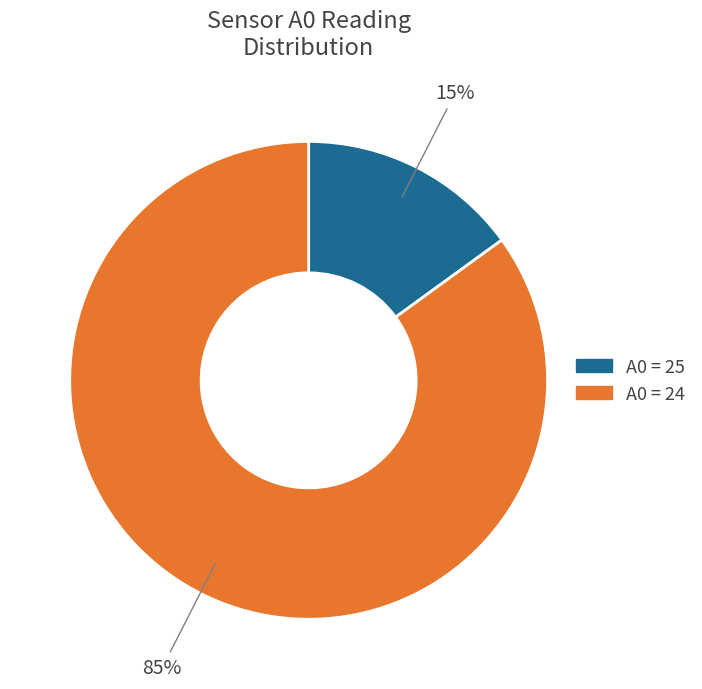

To the nearest percent, what is the average slice percentage?

50%